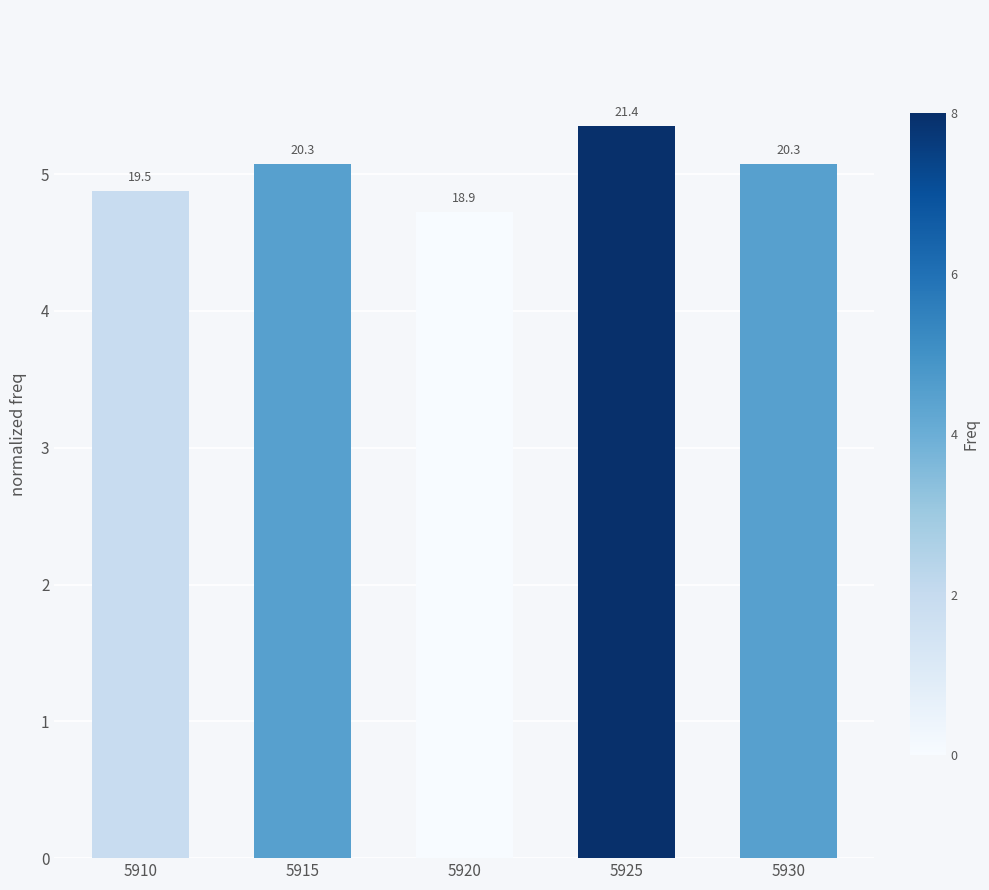

Rank the categories by value from highest to lowest.

5925, 5915, 5930, 5910, 5920